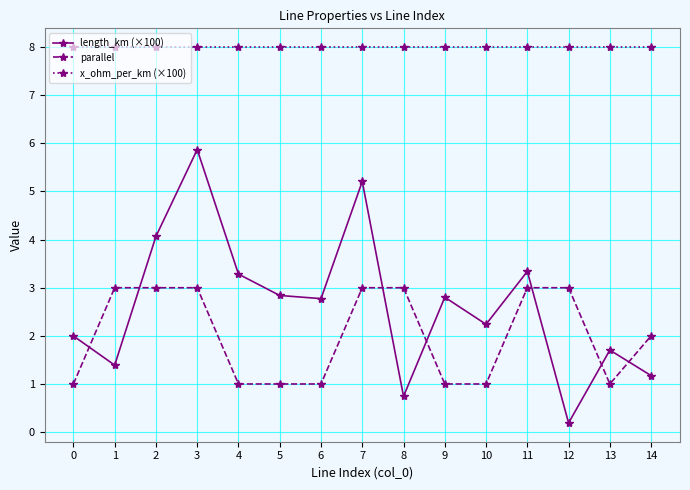

Rank the series by their maximum value, from lowest to highest.

parallel, length_km (×100), x_ohm_per_km (×100)